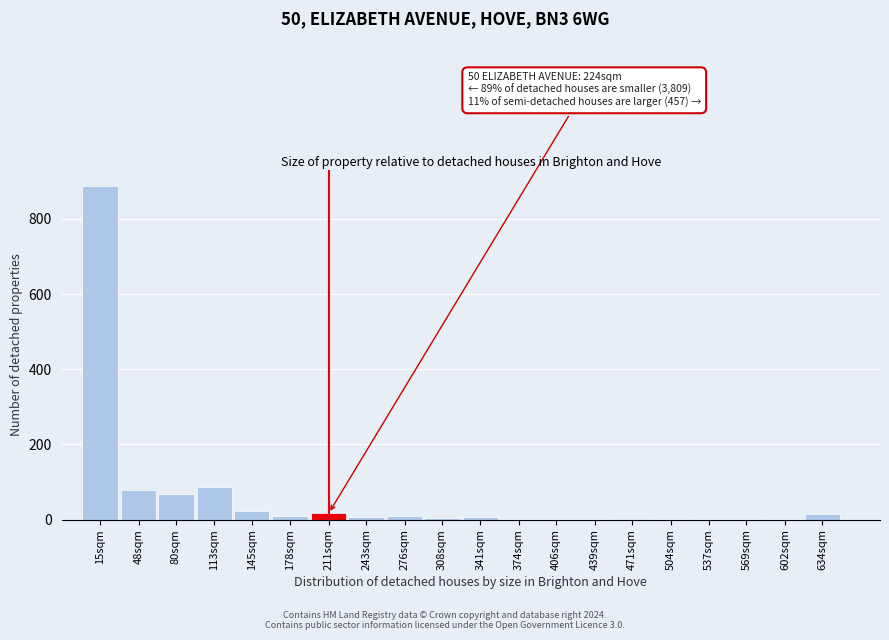

Which category has the highest value across all series?

15sqm